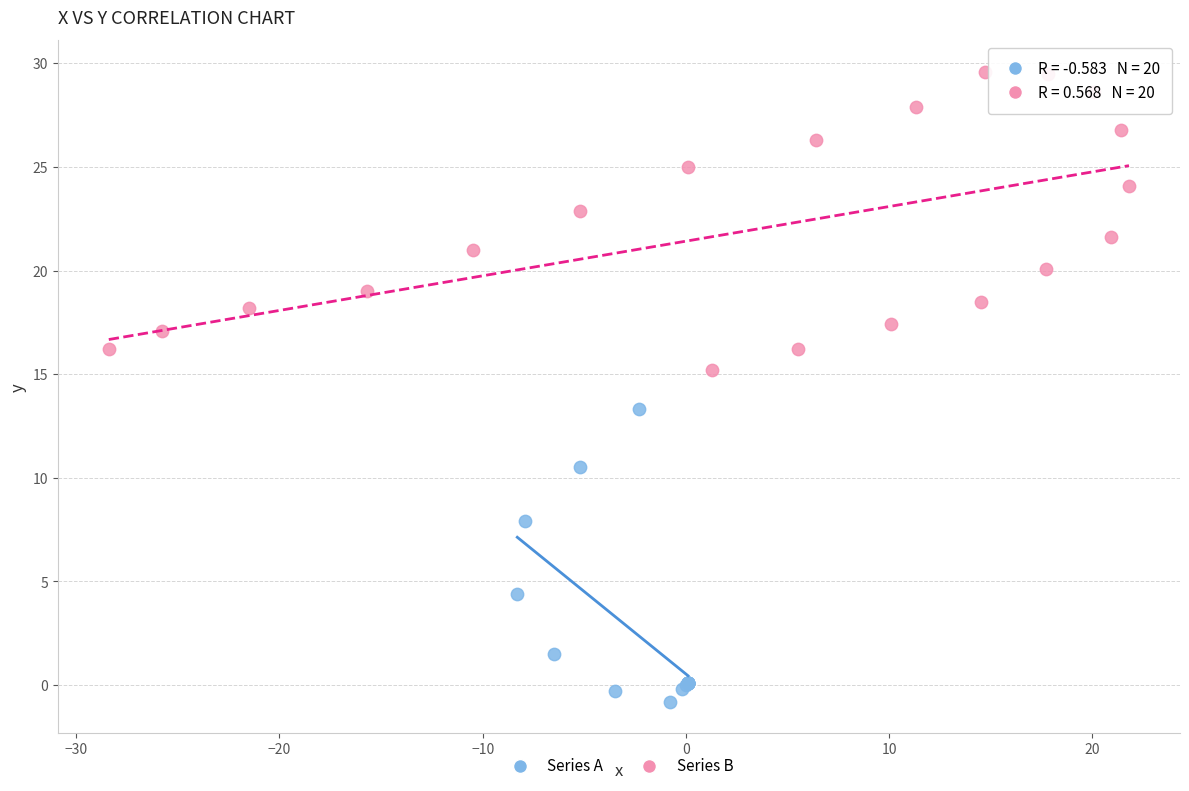

Which series contains the highest Y value?

Series B